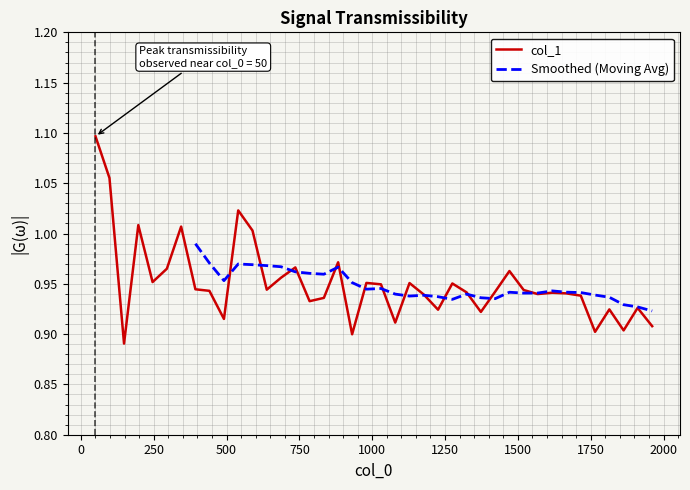

Reading right to left, transcribe all the data shown in this chart.

0.9	0.9	0.9	0.9	0.9	0.9	0.9	0.9	0.9	0.9	1.0	0.9	0.9	0.9	1.0	0.9	0.9	1.0	0.9	0.9	1.0	0.9	1.0	0.9	0.9	1.0	1.0	0.9	1.0	1.0	0.9	0.9	0.9	1.0	1.0	1.0	1.0	0.9	1.1	1.1